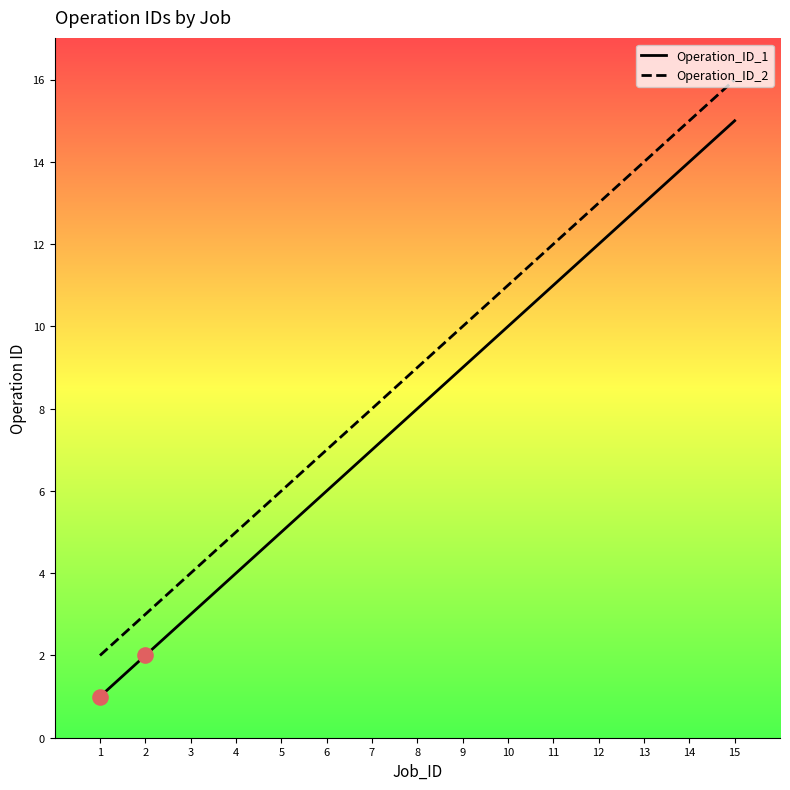

Is the value of Operation_ID_2 at 15 greater than the value of Operation_ID_1 at 8?

Yes